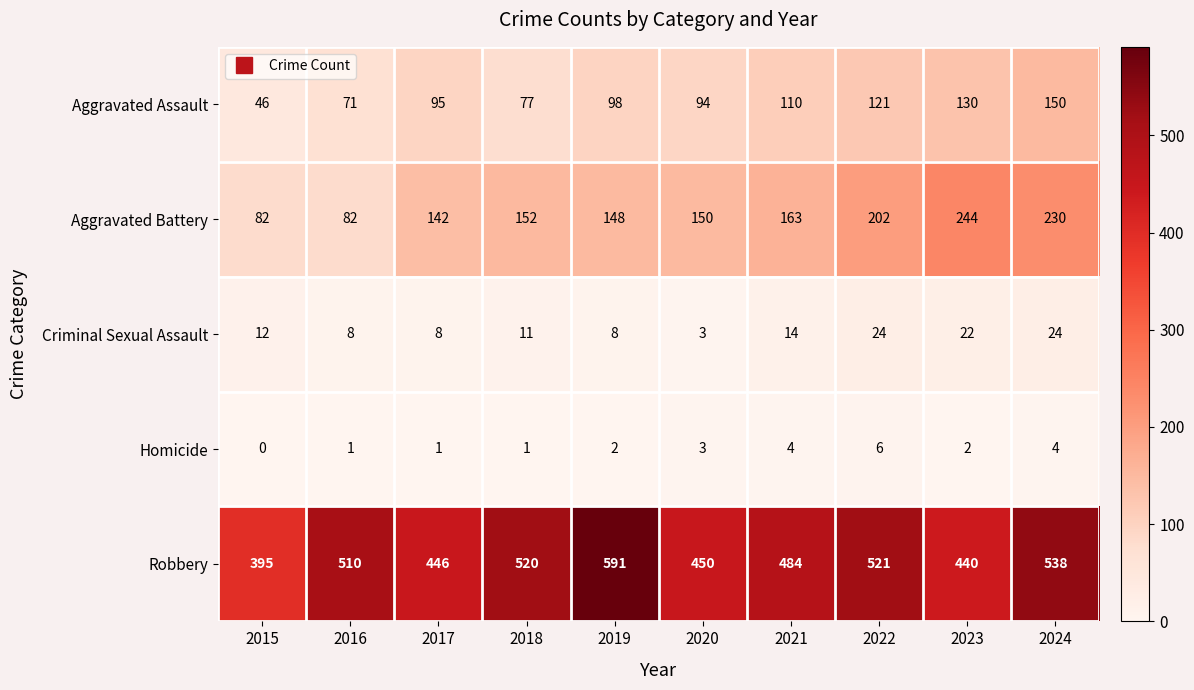

Rank the series by their maximum value, from lowest to highest.

Homicide, Criminal Sexual Assault, Aggravated Assault, Aggravated Battery, Robbery